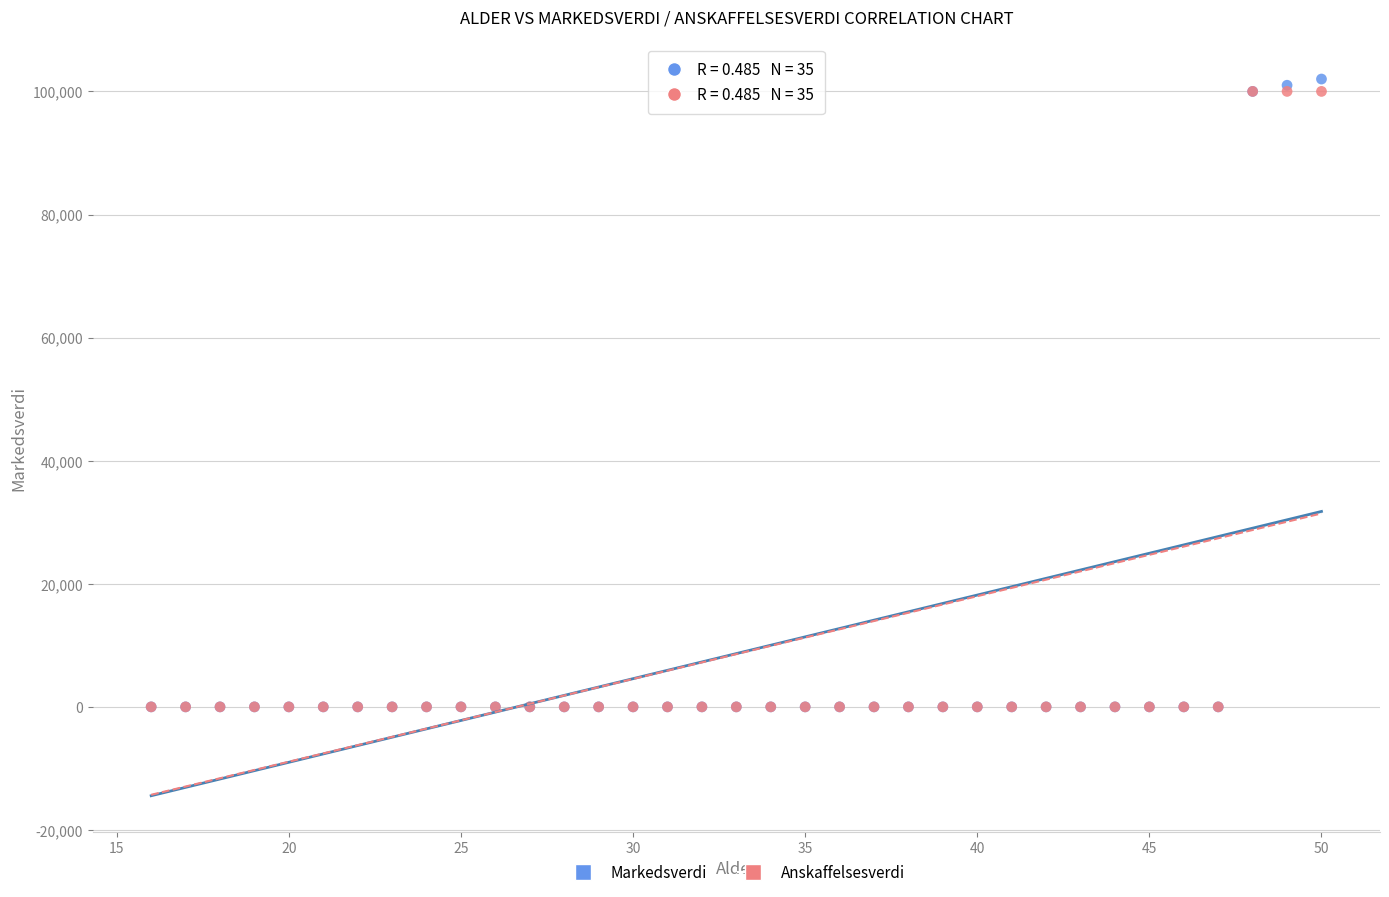

What are all the series names shown in the legend?

Markedsverdi, Anskaffelsesverdi